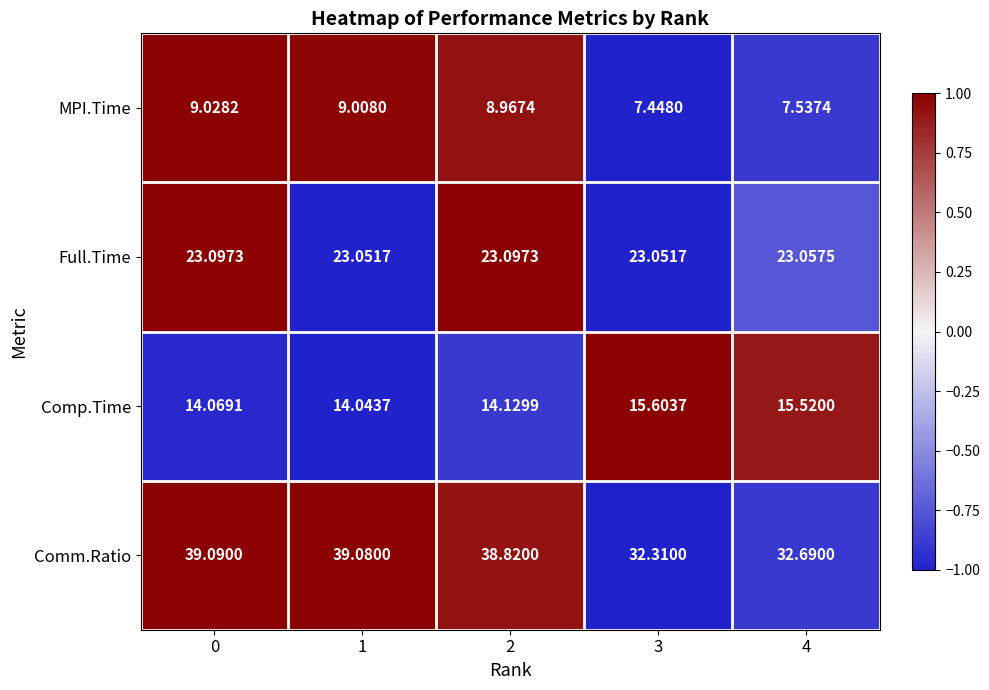

Which series has the largest total across all categories?

Comm.Ratio